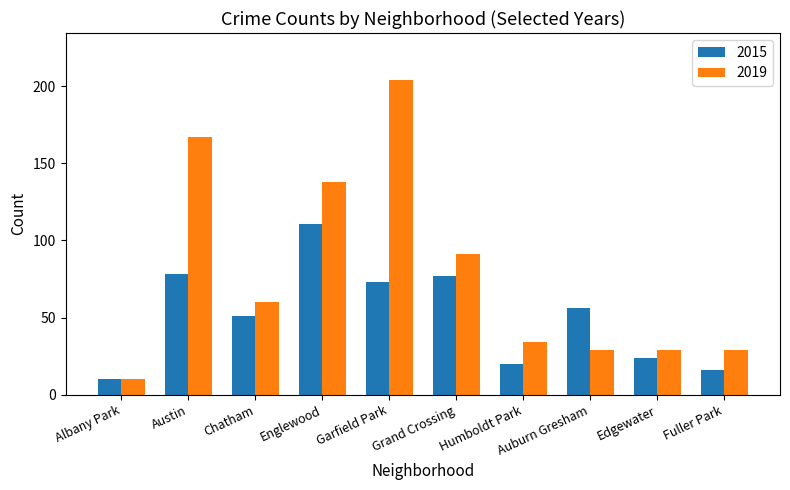

Which series has the widest spread of values?

2019